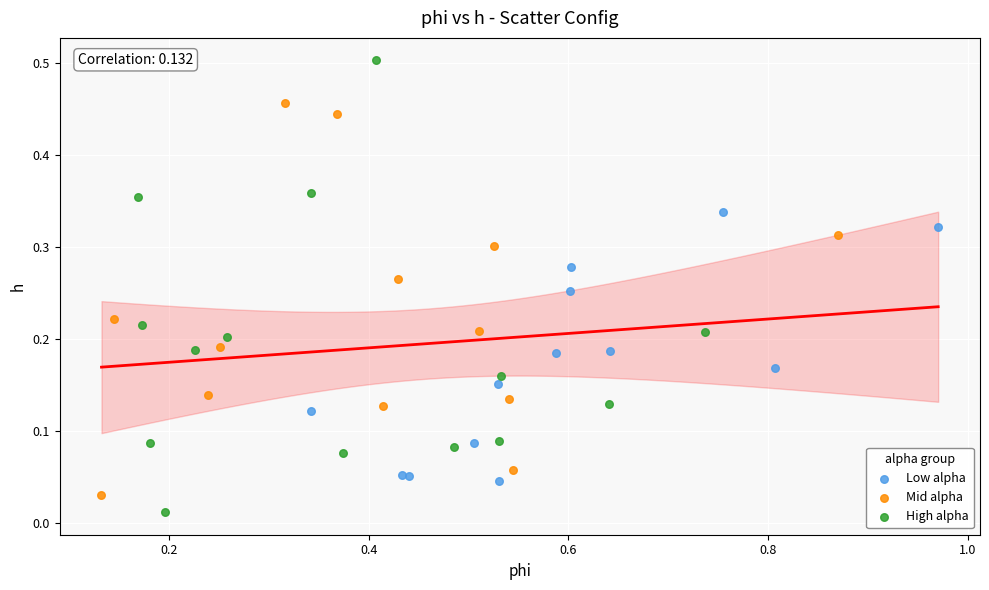

What are all the series names shown in the legend?

Low alpha, Mid alpha, High alpha